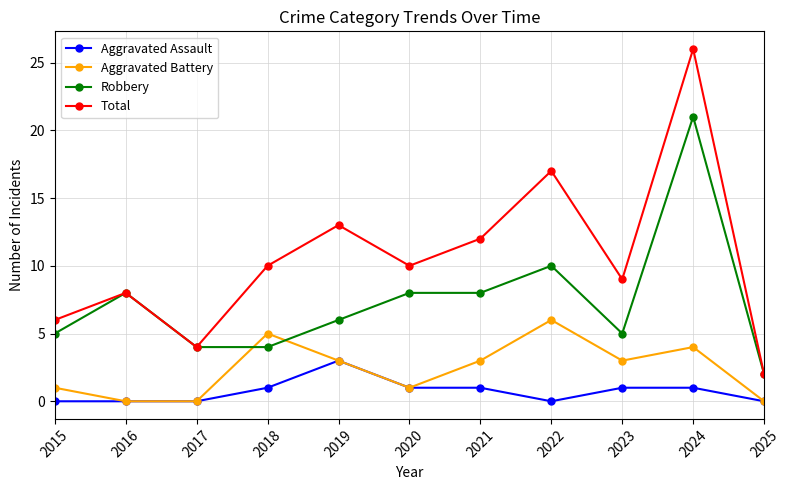

At which category is the sum across all series the highest?

2024